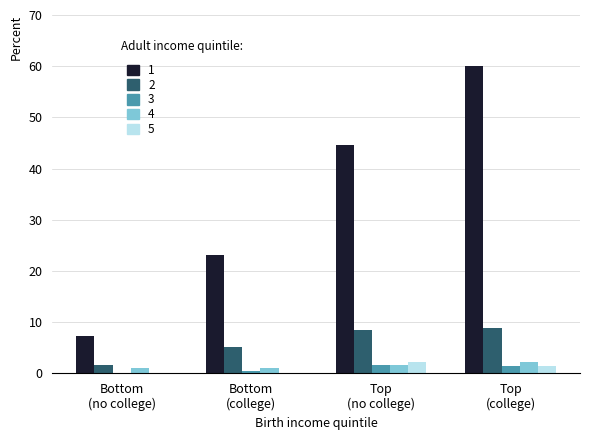

What is the greatest value displayed?

60.0